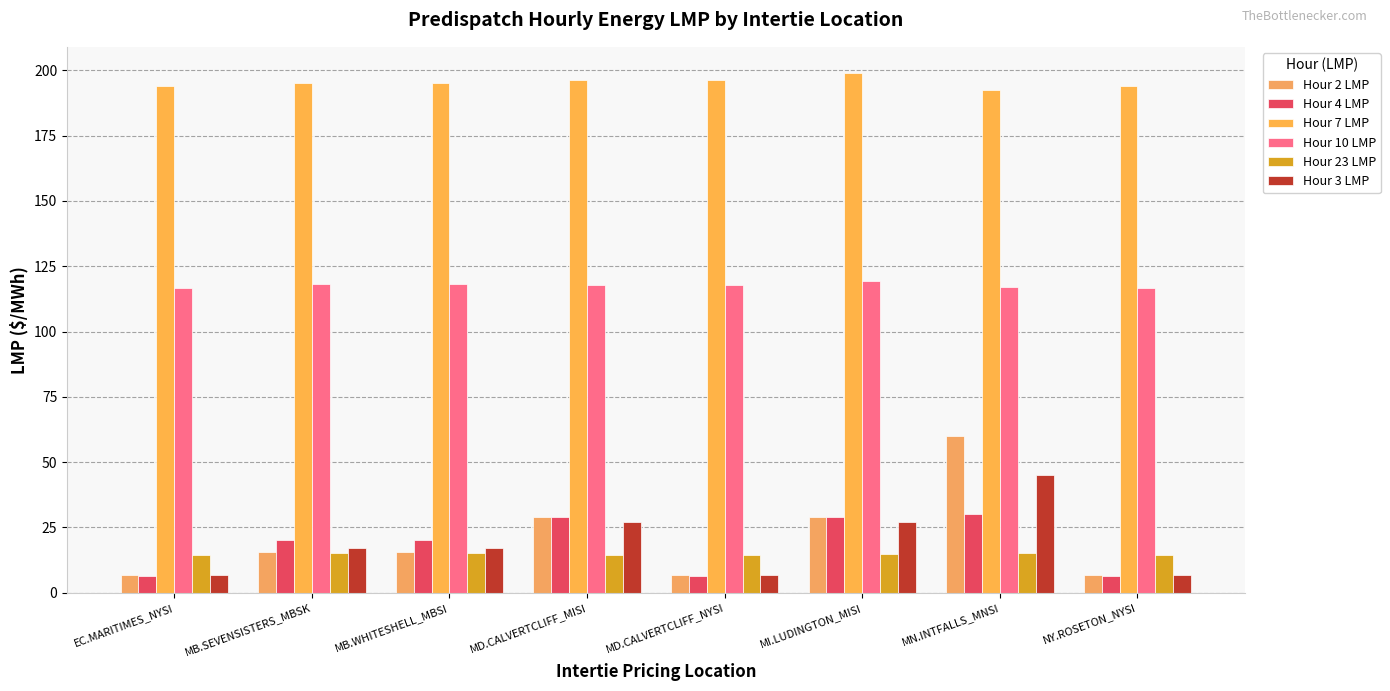

Are the bars grouped side by side (vs. stacked)?

Yes